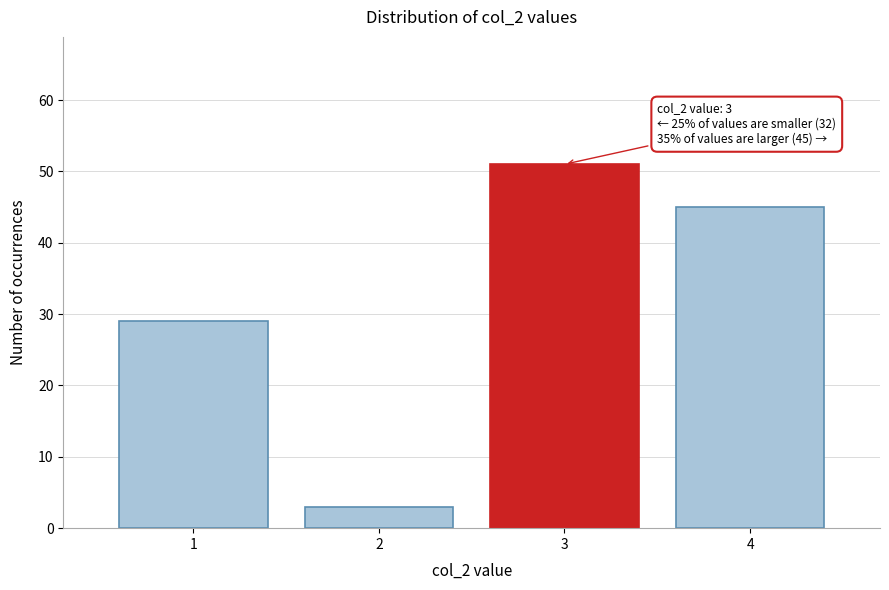

Reading left to right, list all the values displayed in this chart.

29	3	51	45